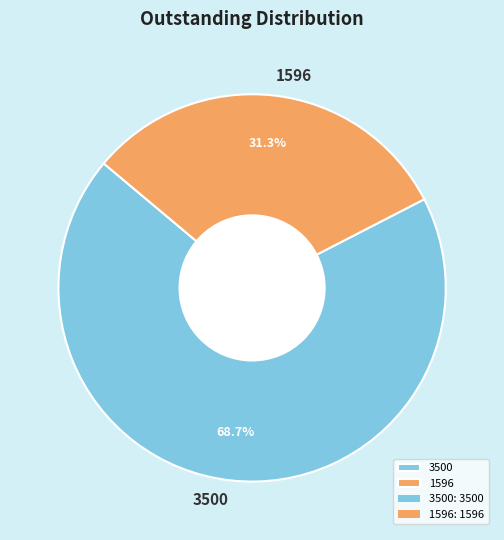

How much of the chart is everything except 1596?

68.7%